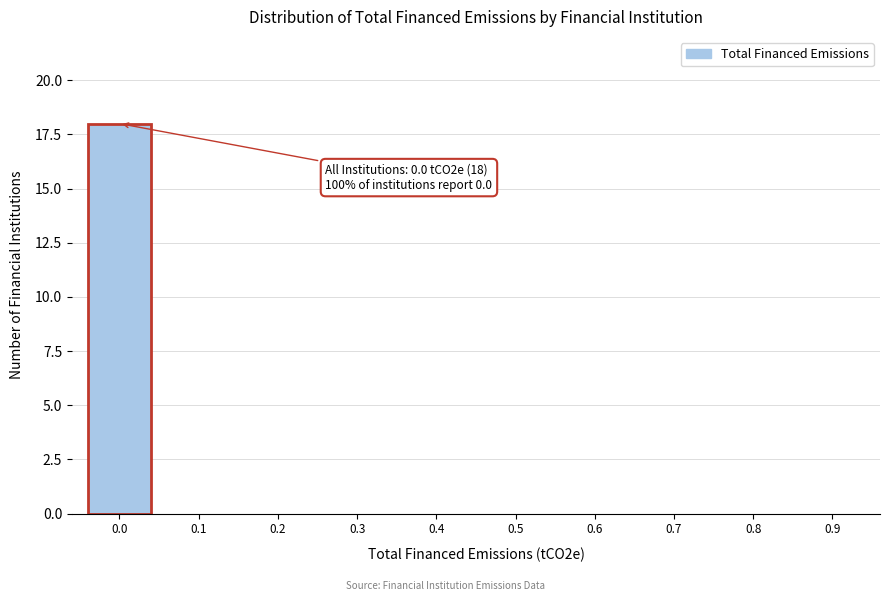

Reading left to right, extract all data points from this chart.

0.0=18	0.1=0	0.2=0	0.3=0	0.4=0	0.5=0	0.6=0	0.7=0	0.8=0	0.9=0